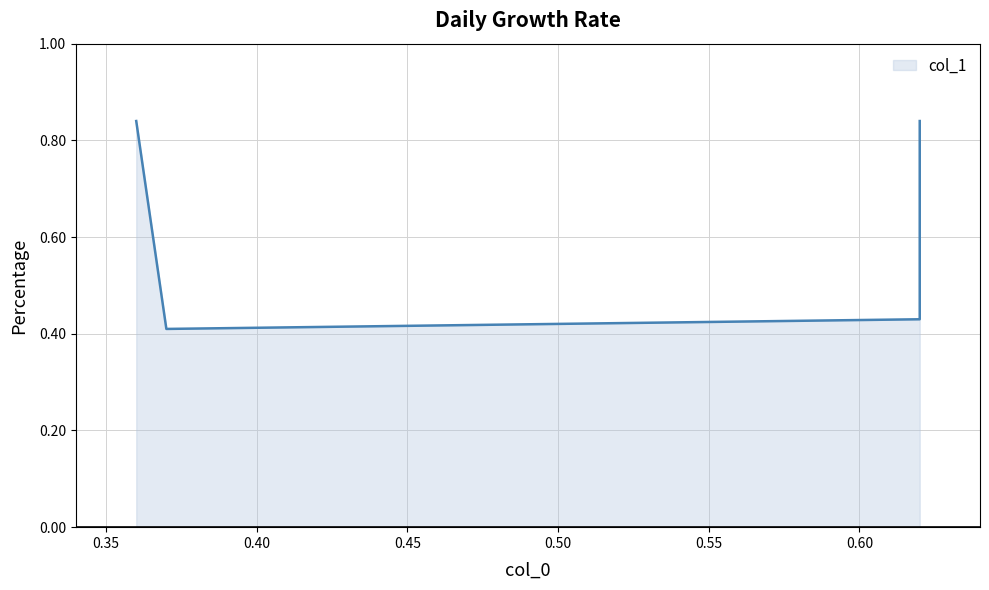

What is the smallest value displayed?

0.4